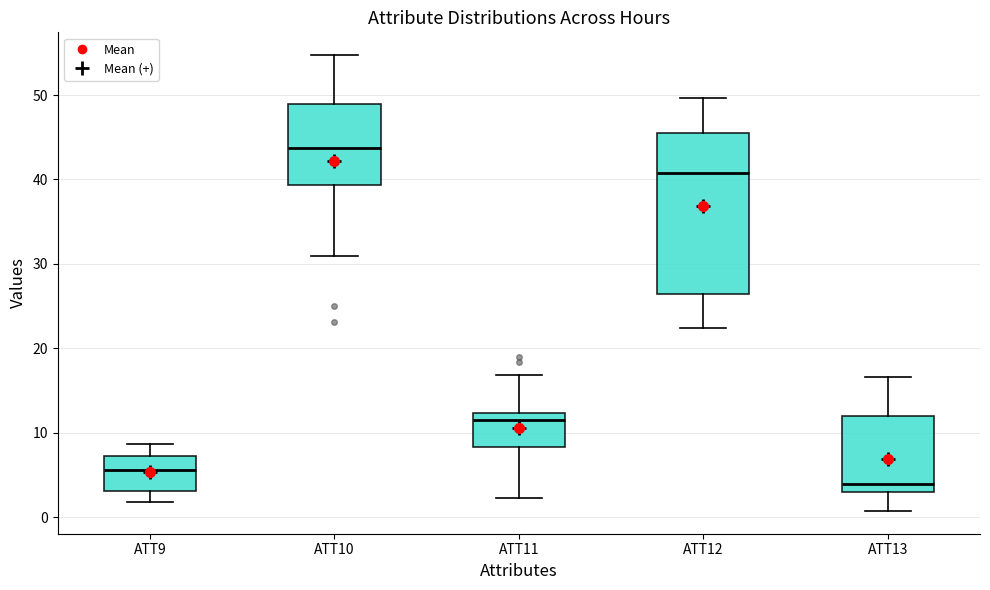

Where is the upper edge of the box for ATT13 on the y-axis? The values are not printed on the chart, so give them approximately, as read against the axis.

12